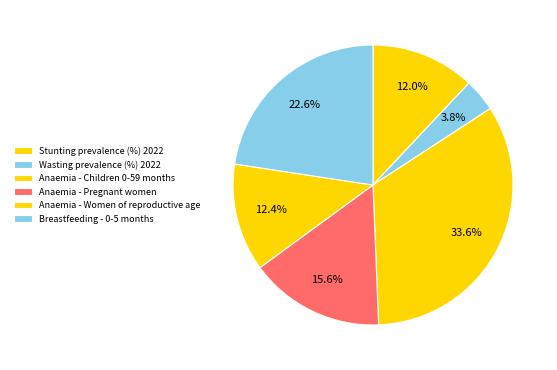

Rank the categories by value from highest to lowest.

Anaemia - Children 0-59 months, Breastfeeding - 0-5 months, Anaemia - Pregnant women, Anaemia - Women of reproductive age, Stunting prevalence (%) 2022, Wasting prevalence (%) 2022